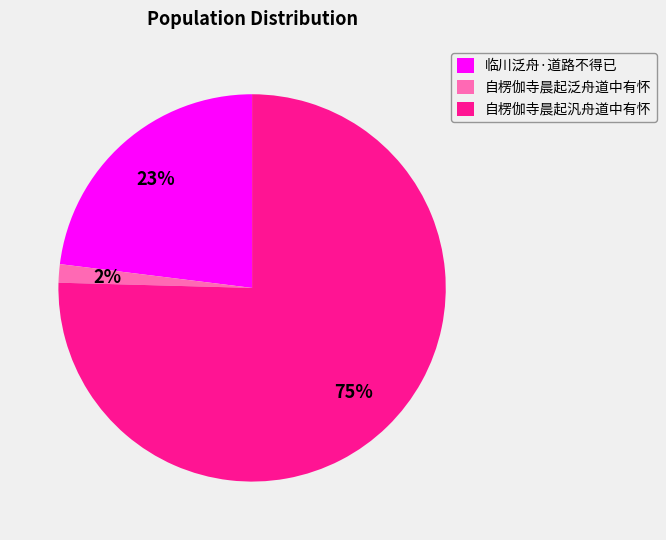

How many slices are in this pie chart?

3